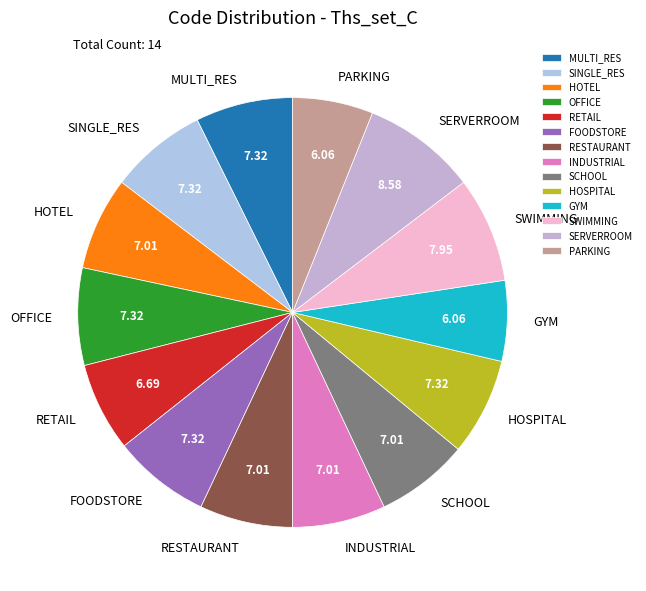

Which category has the biggest portion of the pie?

SERVERROOM